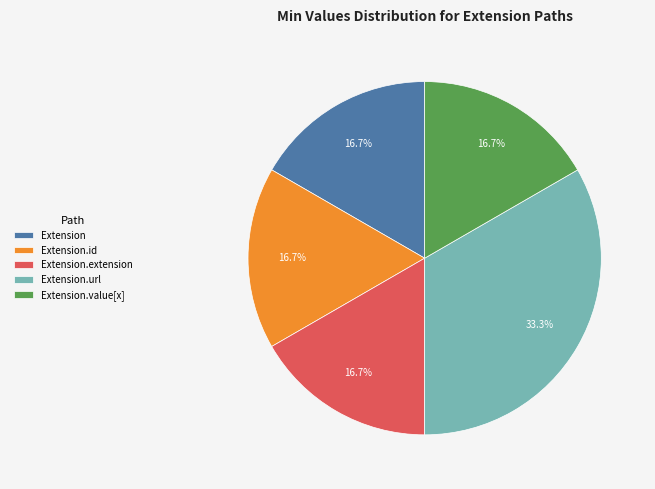

Which has a higher value, Extension.id or Extension.url?

Extension.url